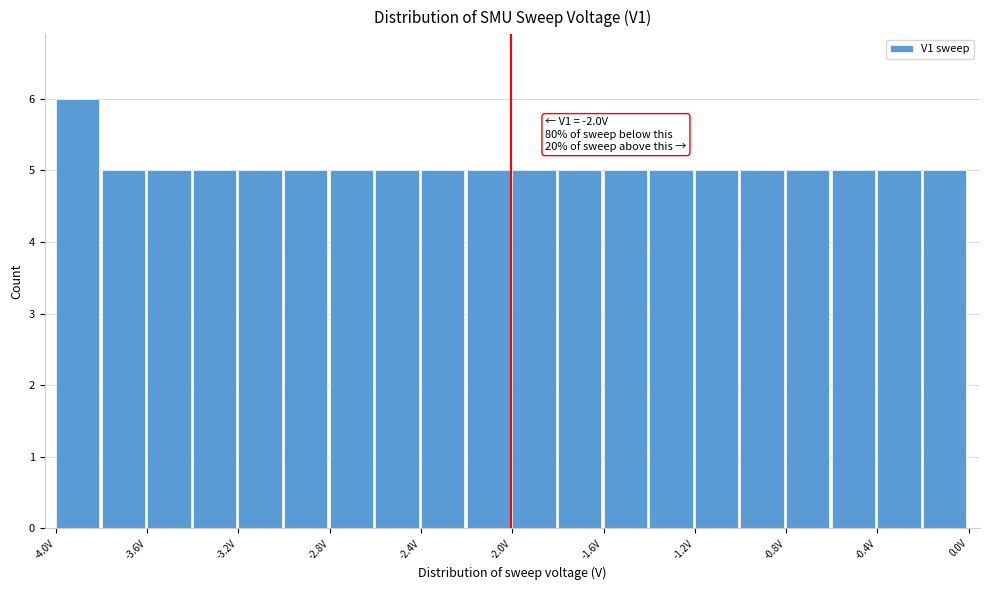

Over which range of the x-axis is the bar tallest?

-4.0 to -3.8